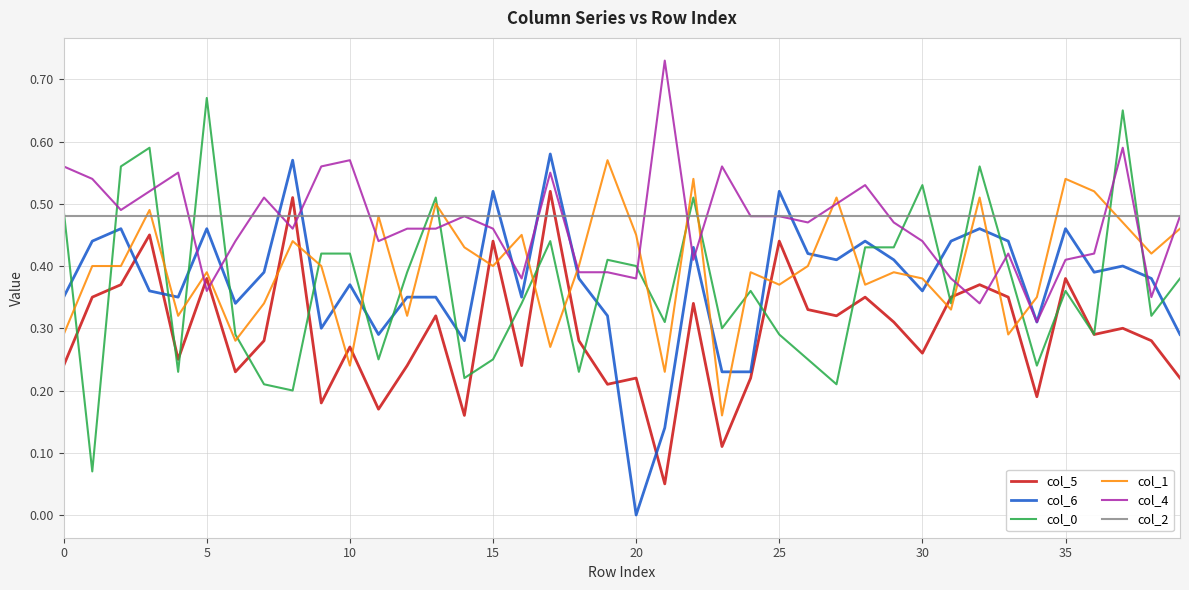

True or false: col_4 and col_1 cross at least once.

True